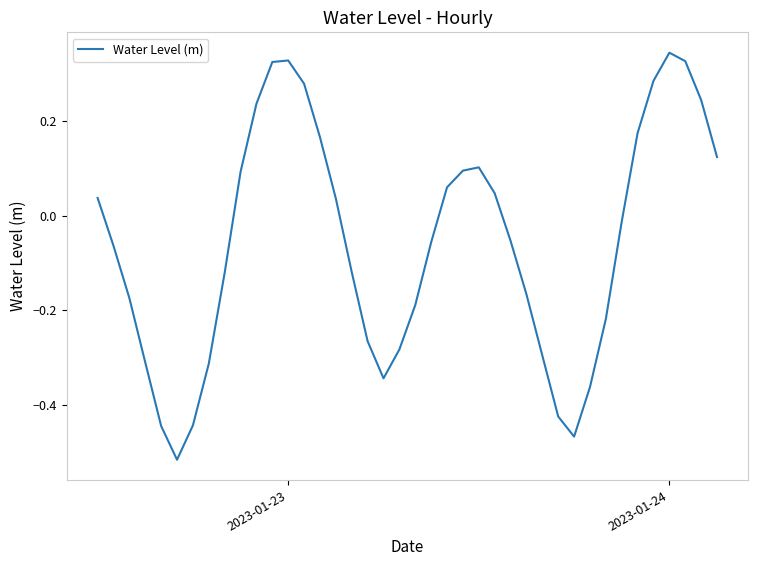

Is this an area chart (filled region under the line)?

No